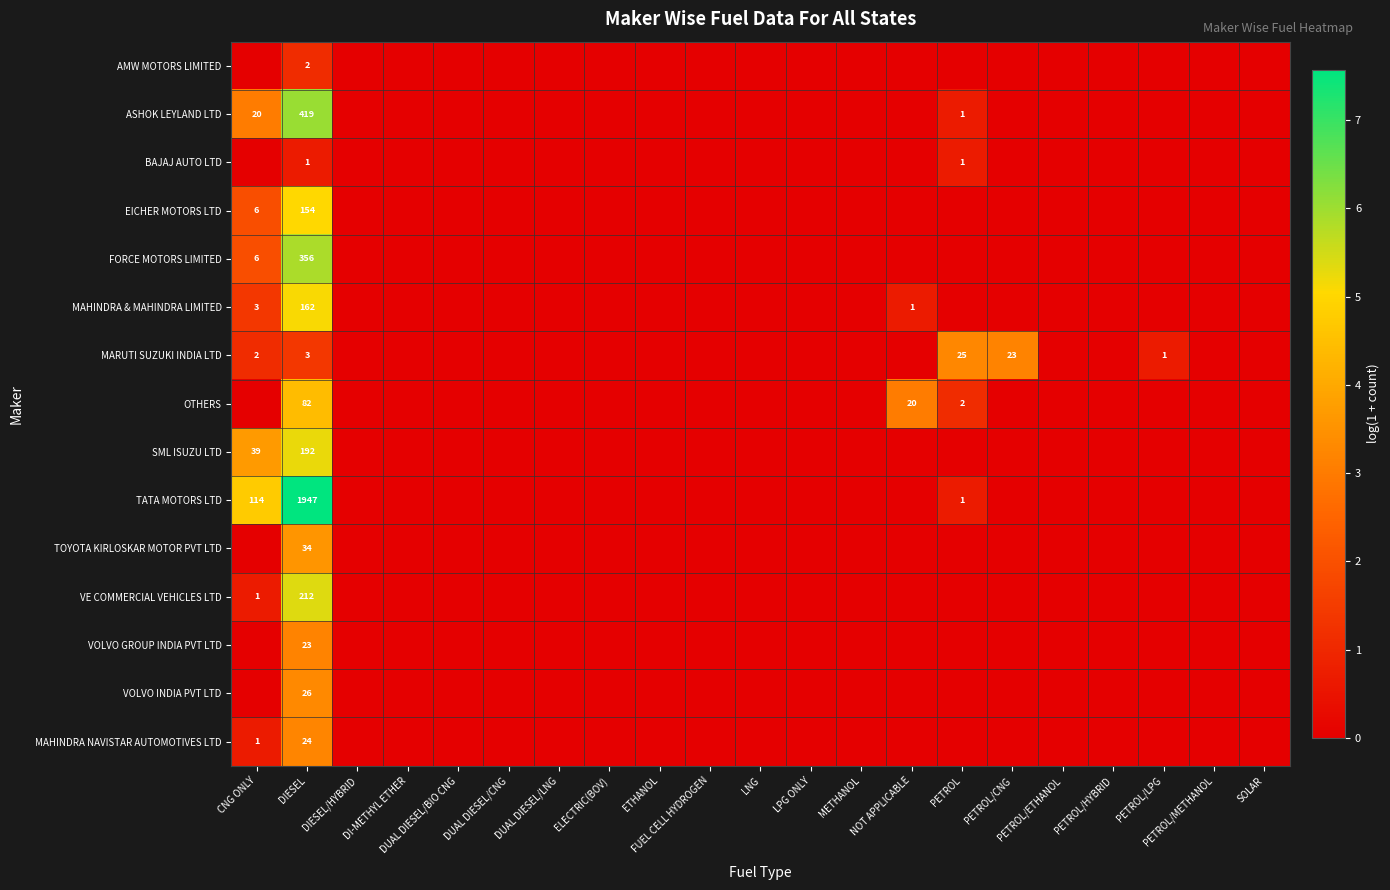

The MARUTI SUZUKI INDIA LTD series shows 3.3 at PETROL. True or false?

True